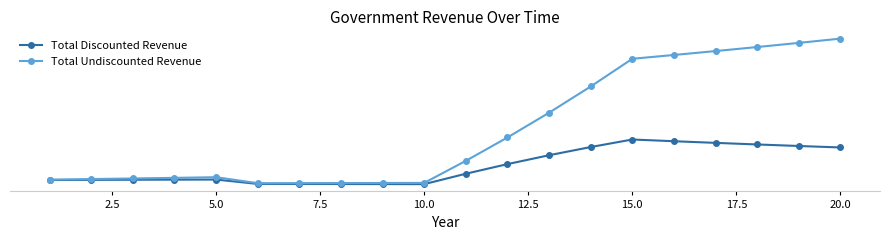

Which series has the largest range (max minus min)?

Total Undiscounted Revenue